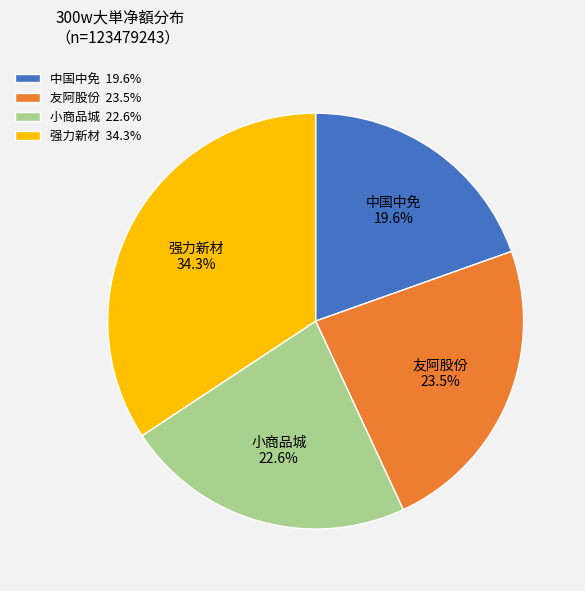

Count the number of slices in the pie.

4